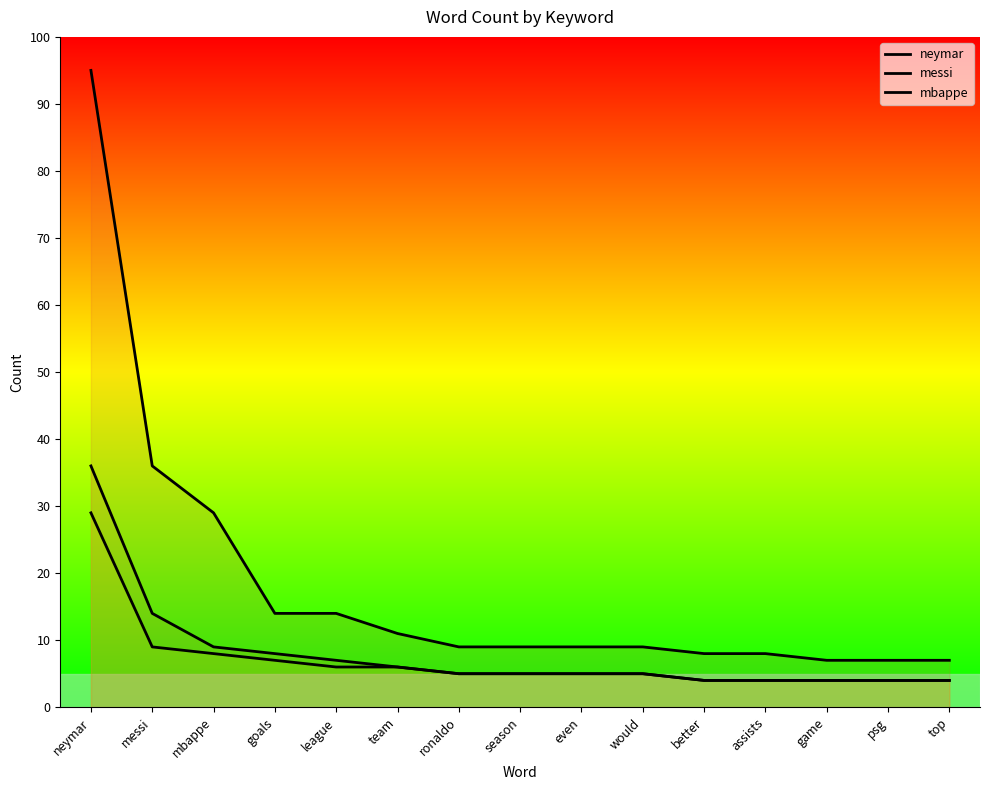

True or false: mbappe has a value of 7 at would.

False